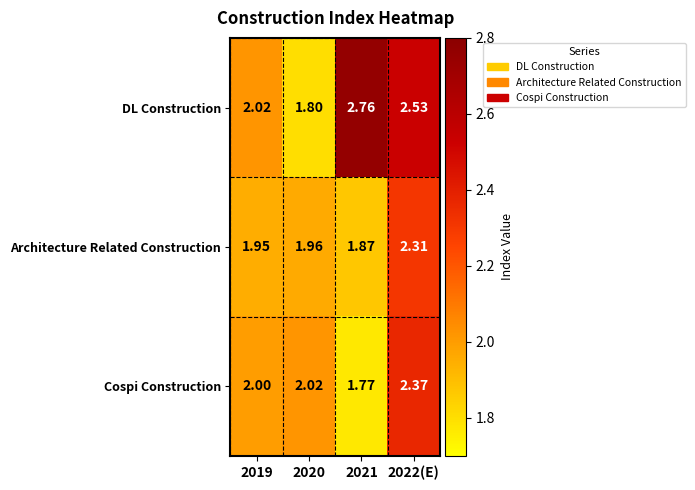

What is the total value across all series at 2022(E)?

7.2